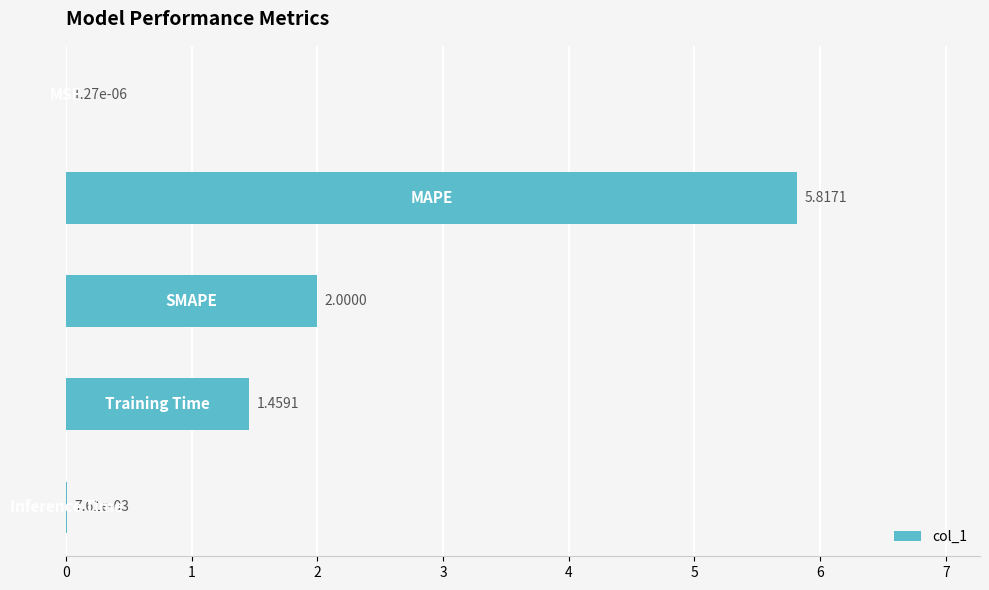

How many data points are above 1?

3